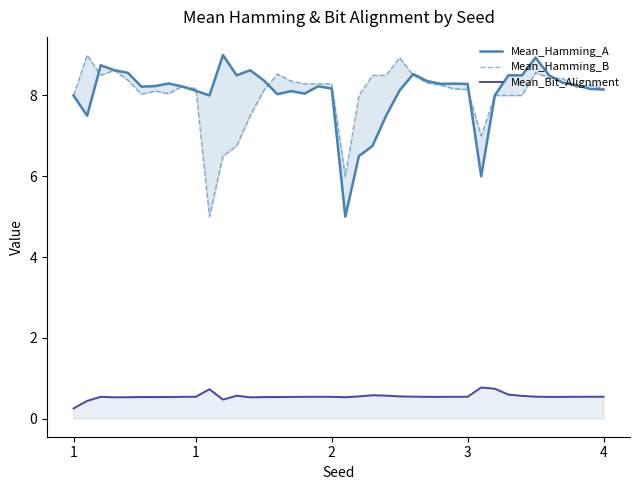

Read the Mean_Hamming_B value at 6.

8.1